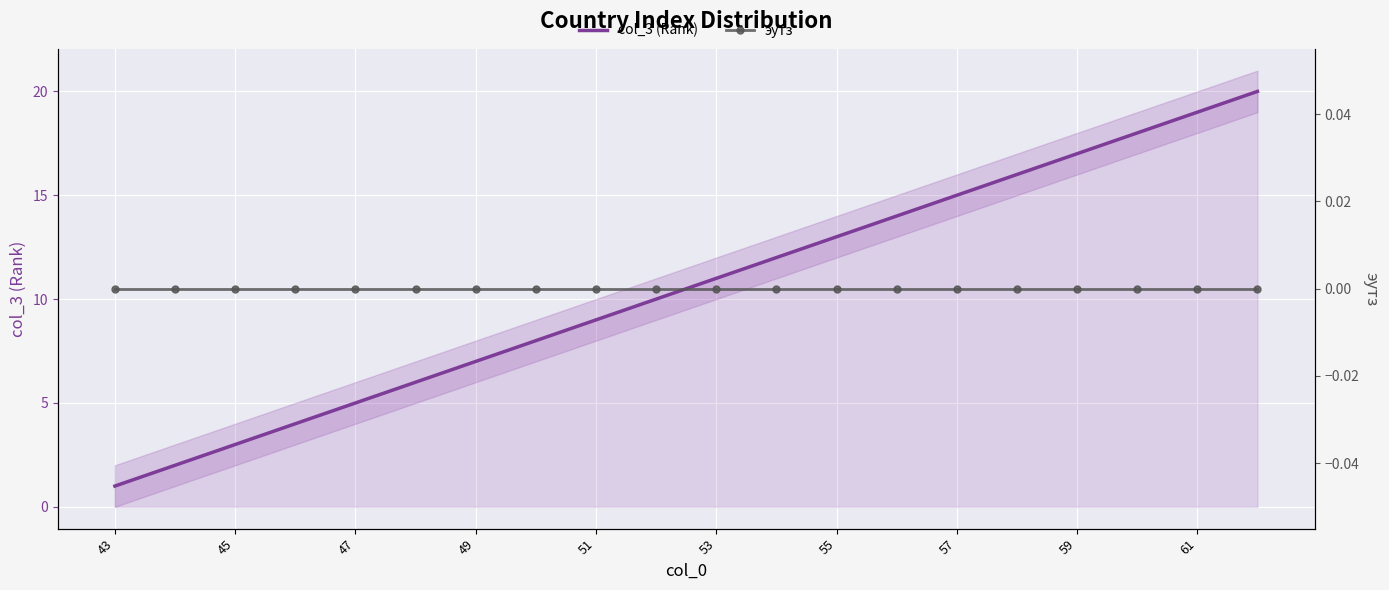

True or false: эутз has more than 1 points higher than both neighbors.

False